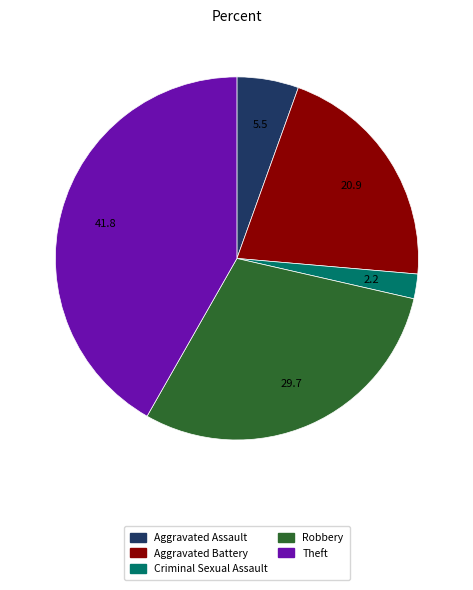

The Theft slice represents 29% of the pie. True or false?

False